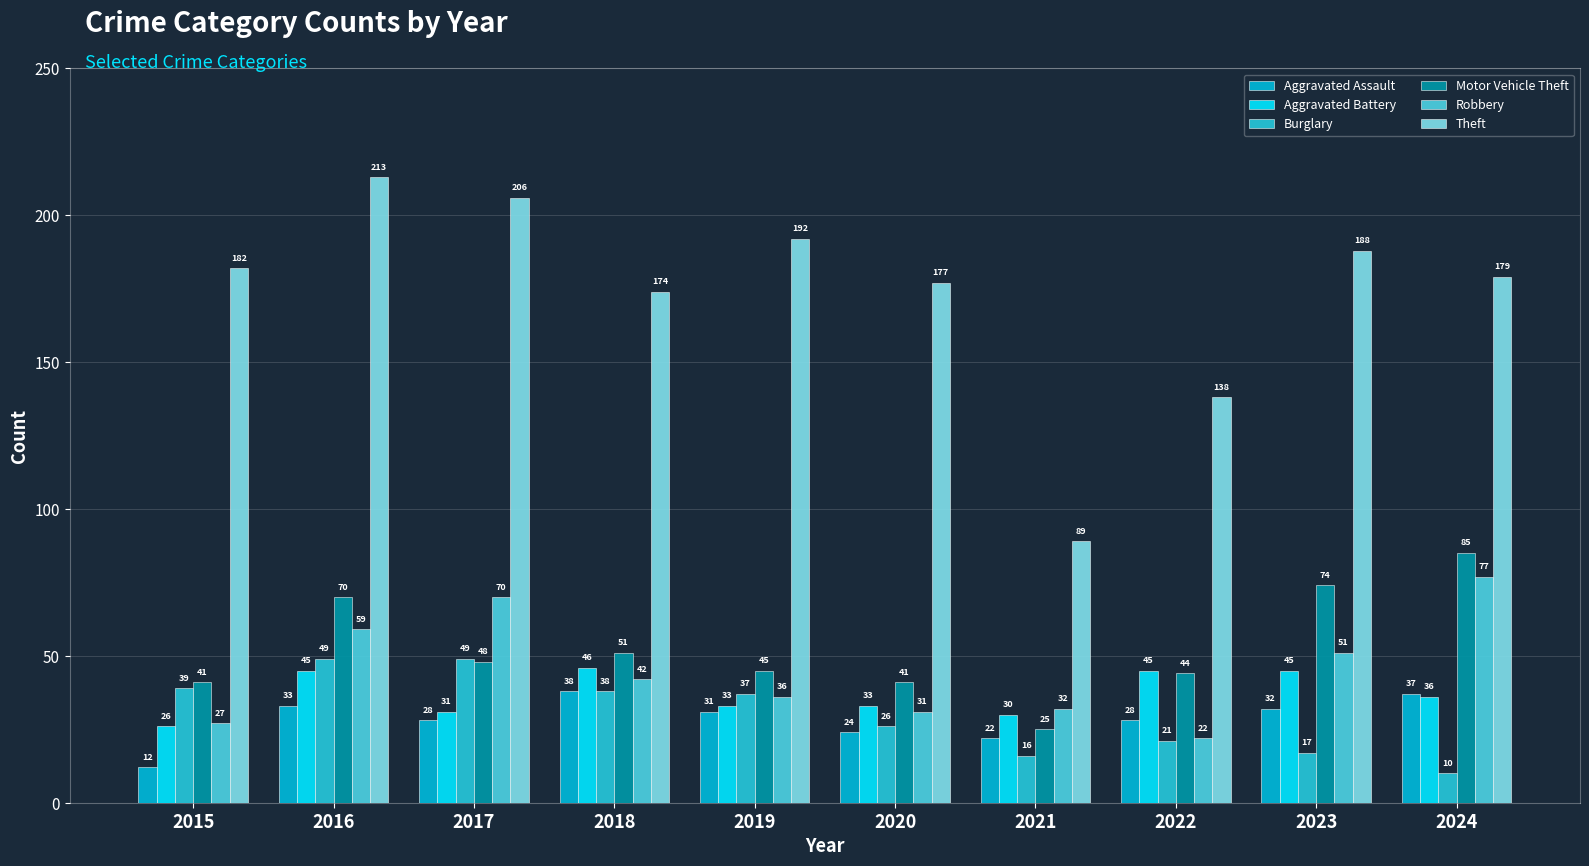

List the series in order of their peak value, highest first.

Theft, Motor Vehicle Theft, Robbery, Burglary, Aggravated Battery, Aggravated Assault